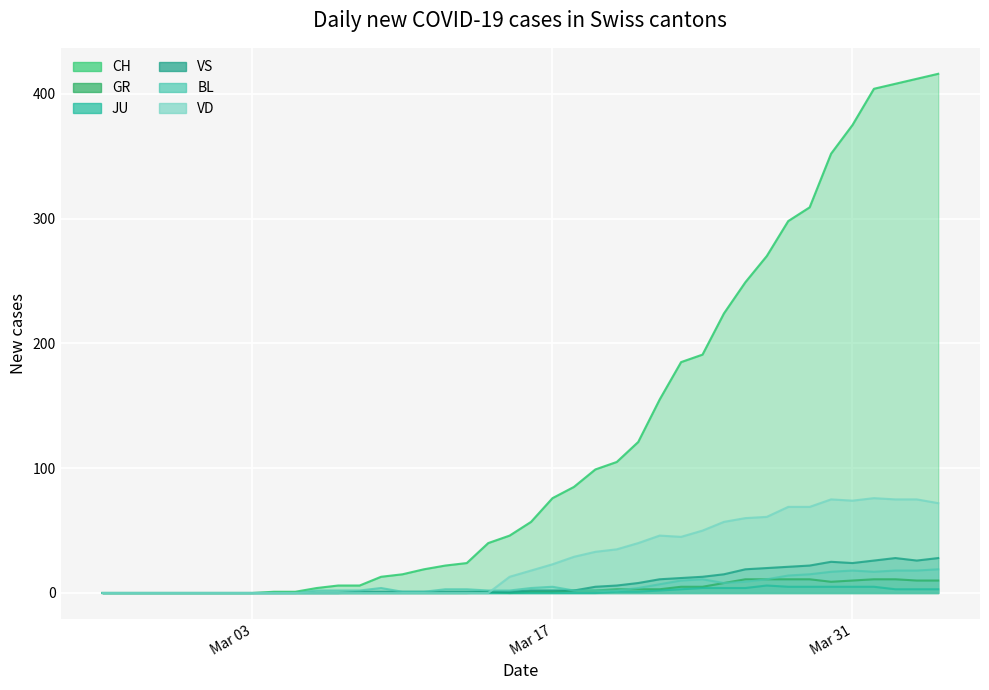

Which series has the largest range (max minus min)?

CH